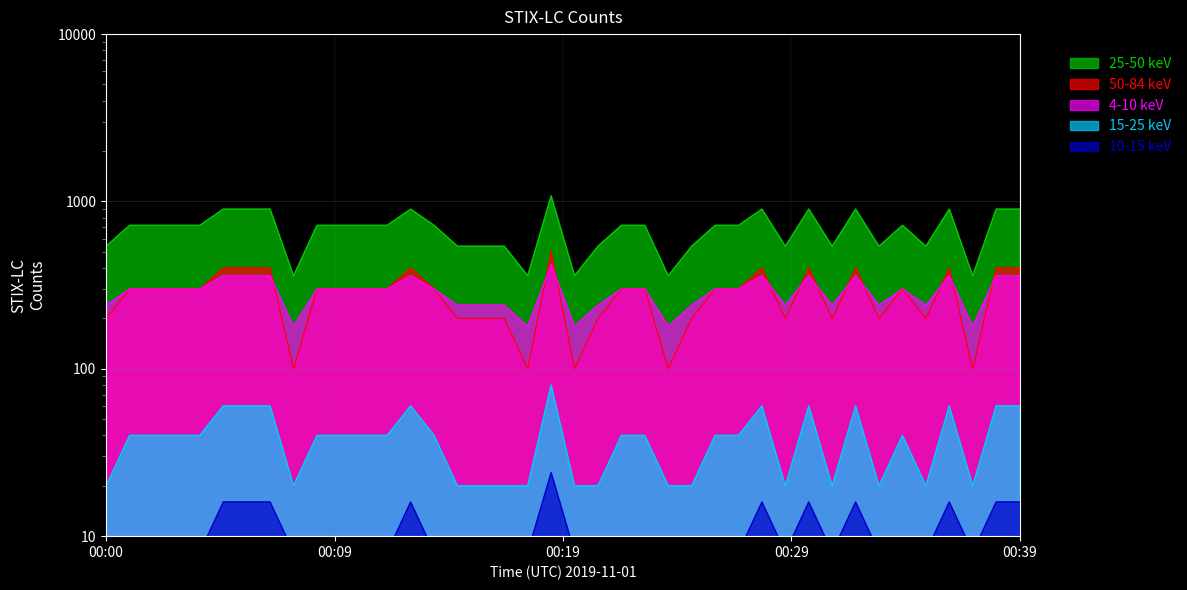

Is it true that 15-25 keV equals 29 at 00:24?

False